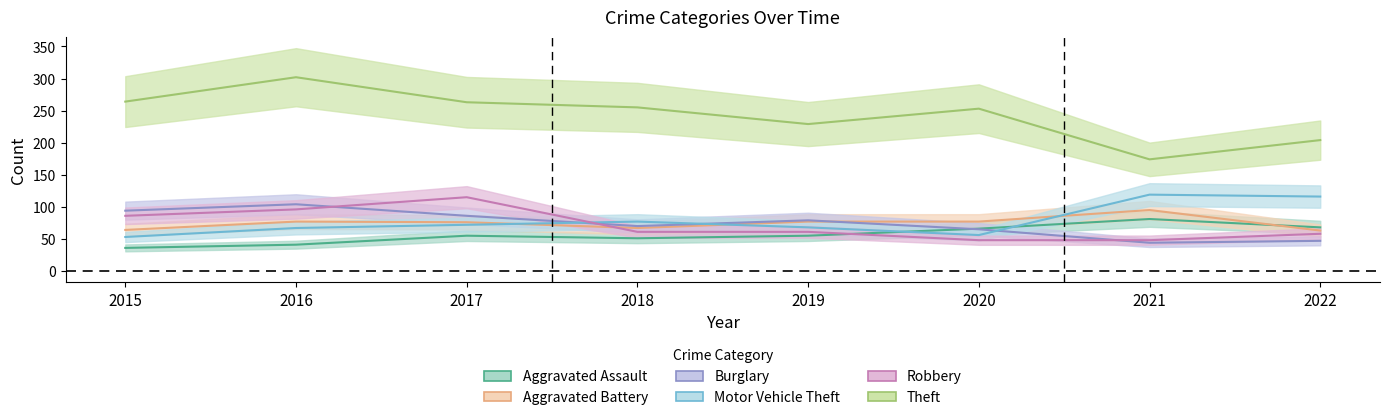

Rank the categories by Aggravated Battery value from highest to lowest.

2021, 2016, 2019, 2020, 2017, 2018, 2015, 2022